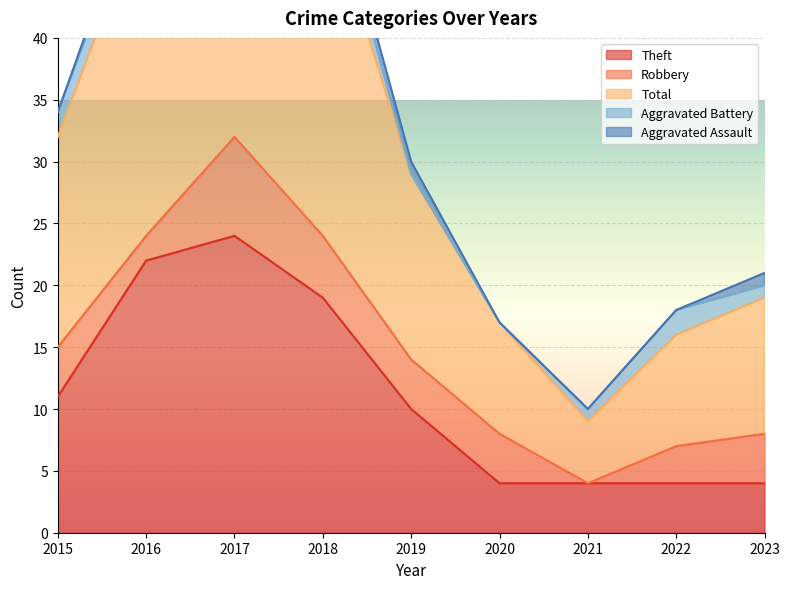

At which label does Theft reach its peak?

2017